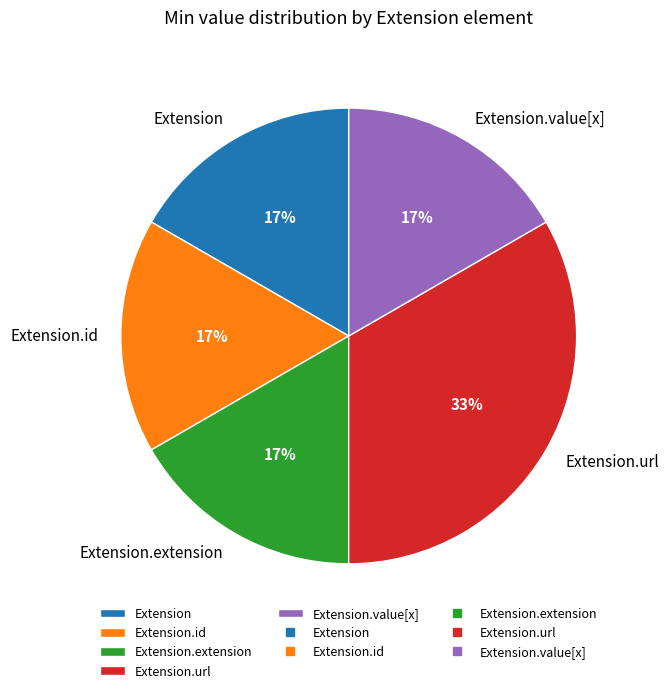

The Extension slice represents 1% of the pie. True or false?

False